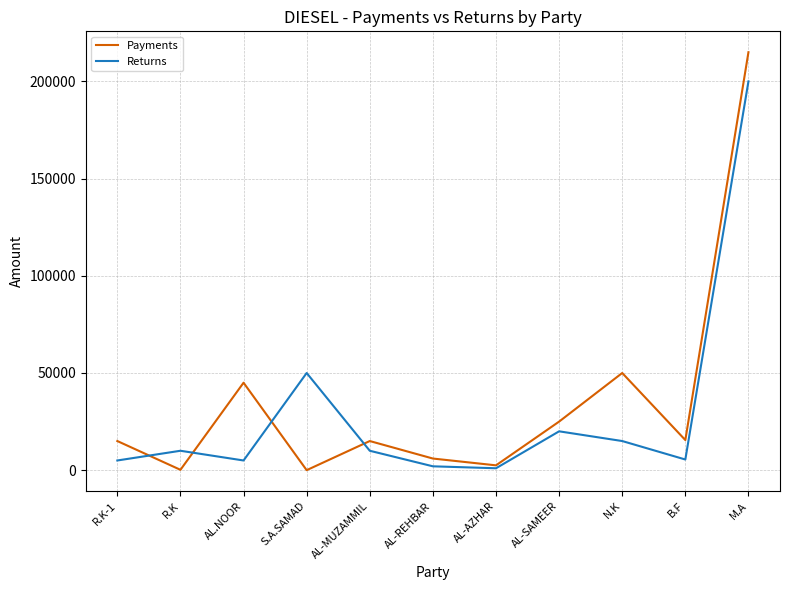

What is the average value of the Returns series?

29409